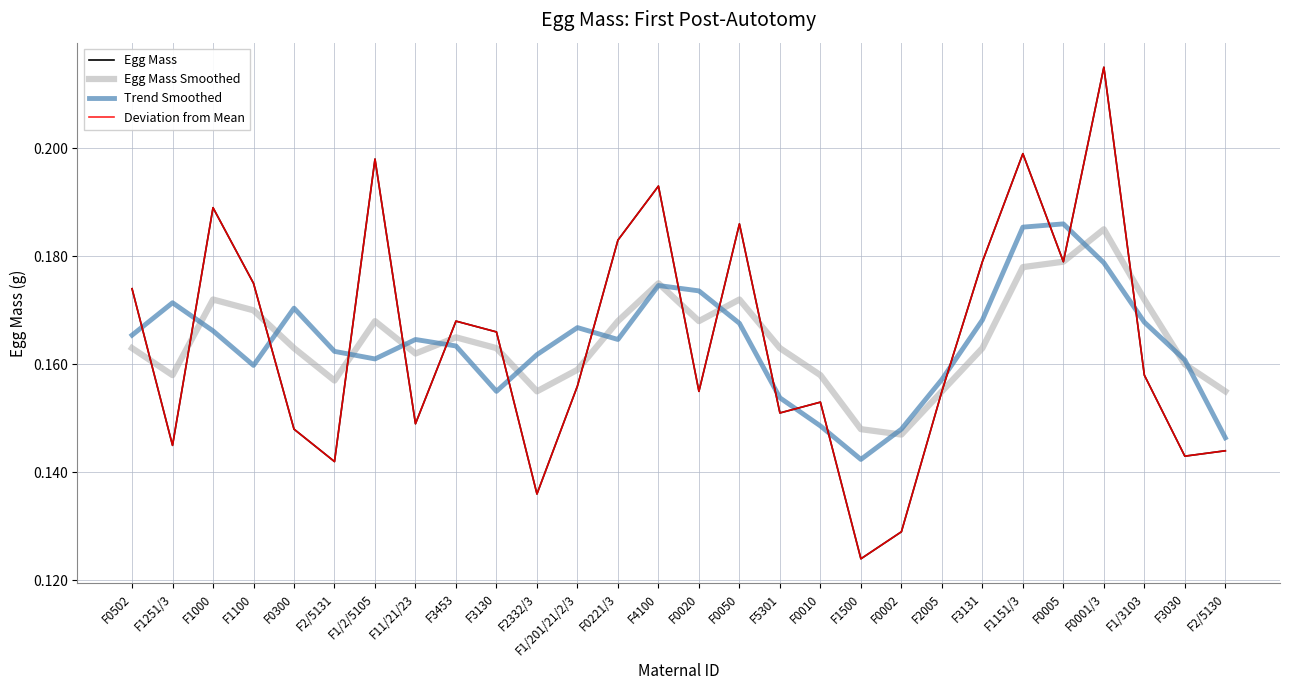

Does the chart display data point markers on the line(s)?

No